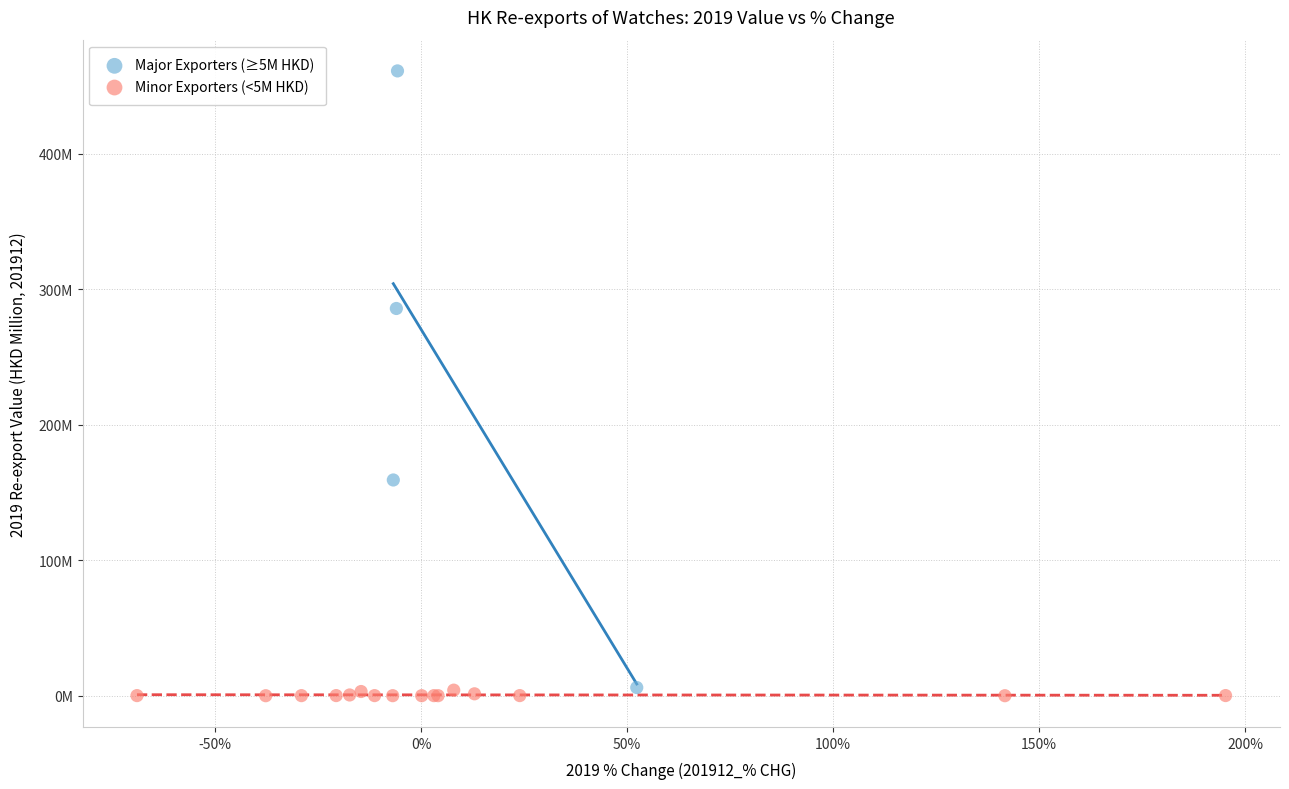

Which series contains the highest Y value?

Major Exporters (≥5M HKD)